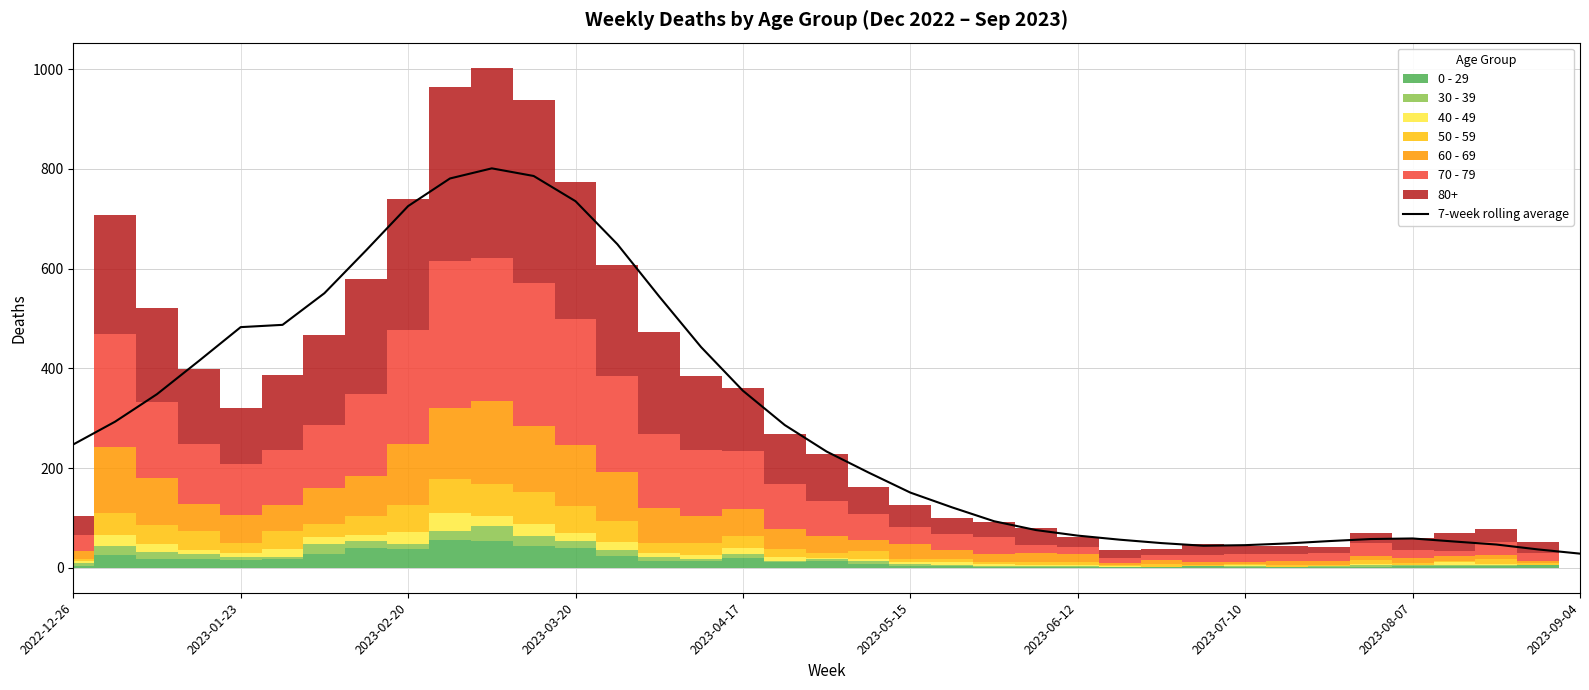

At which label does the data first exceed 233?

2022-12-26